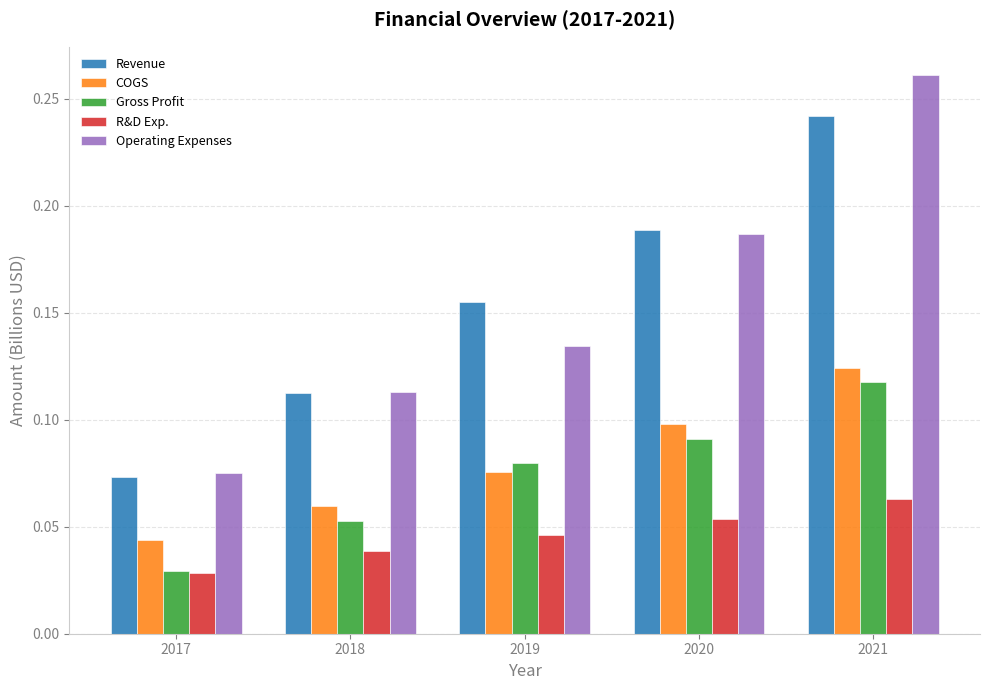

What is the sum of all COGS values?

0.4